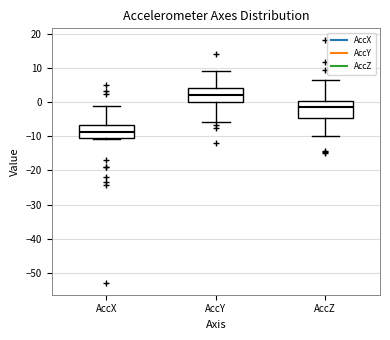

Reading left to right, transcribe this box plot: for each box, give where its median line is, the range the box spans, and where its two whiskers end, as read against the y-axis. The values are not printed on the chart, so give them approximately, as read against the axis.

AccX: median -9, box -10 to -7, whiskers -11 to -1
AccY: median 2, box 0 to 4, whiskers -6 to 9
AccZ: median -1, box -5 to 1, whiskers -10 to 7